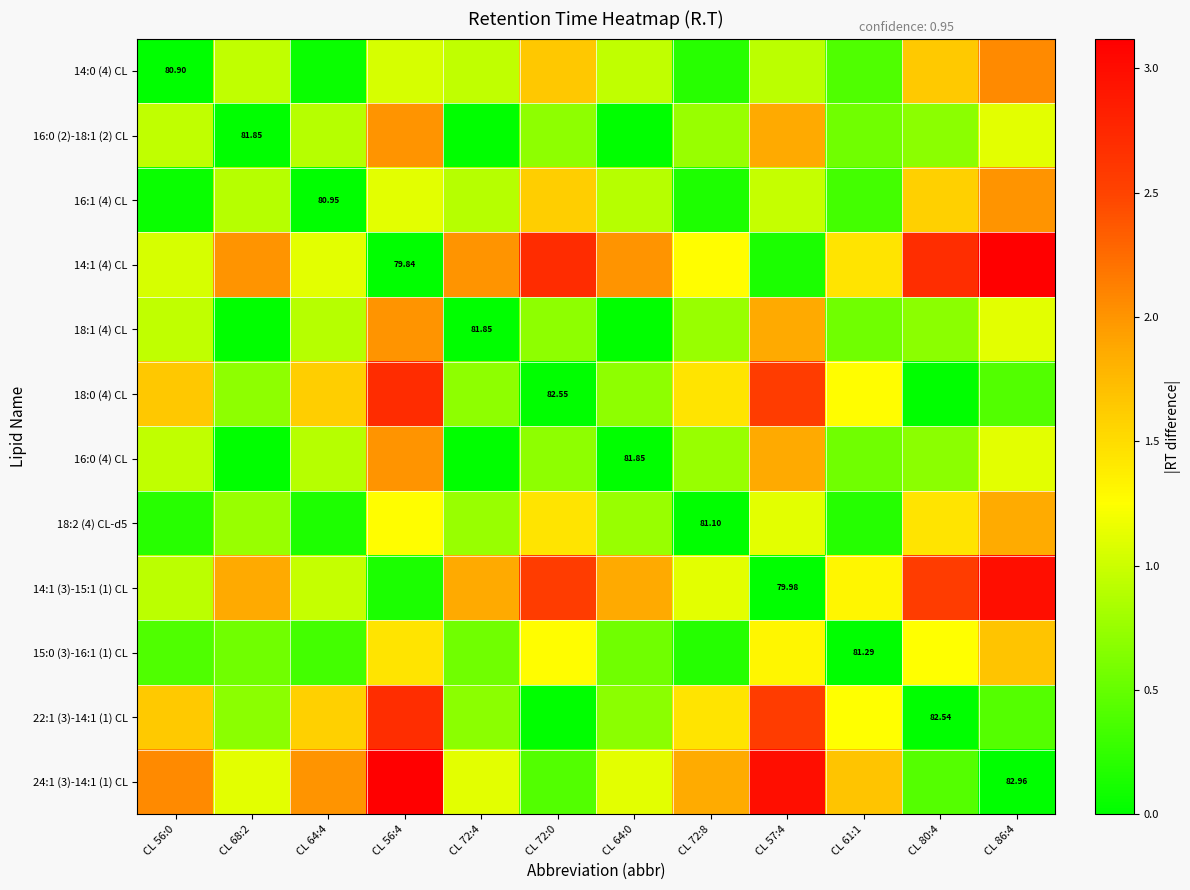

How many data points does each series have?

12